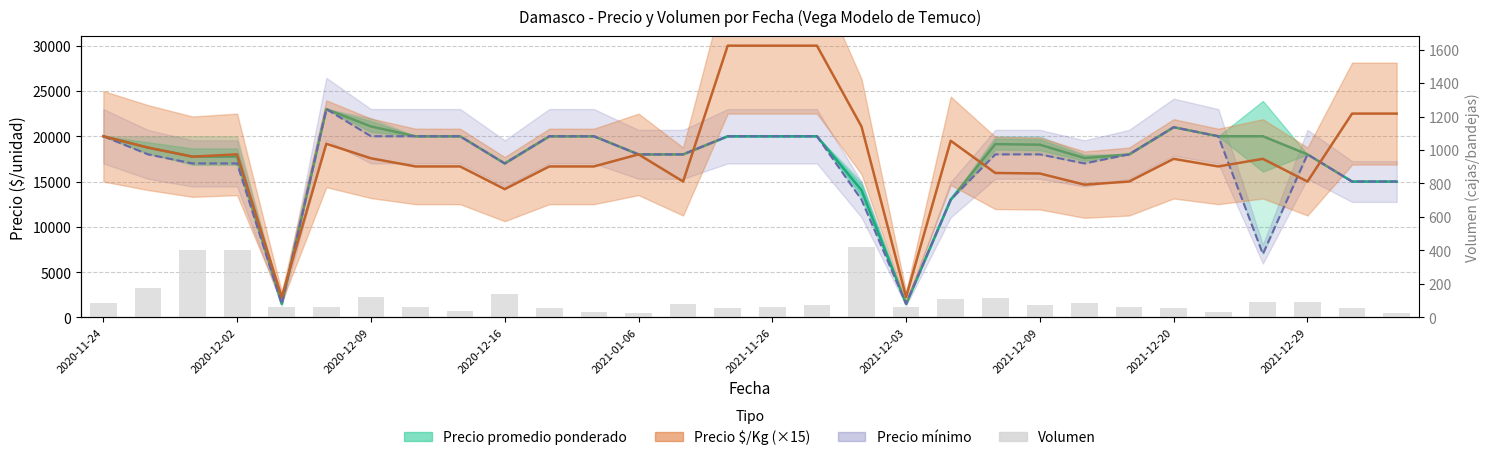

Between 28 and 2021-12-29, which is larger?

2021-12-29